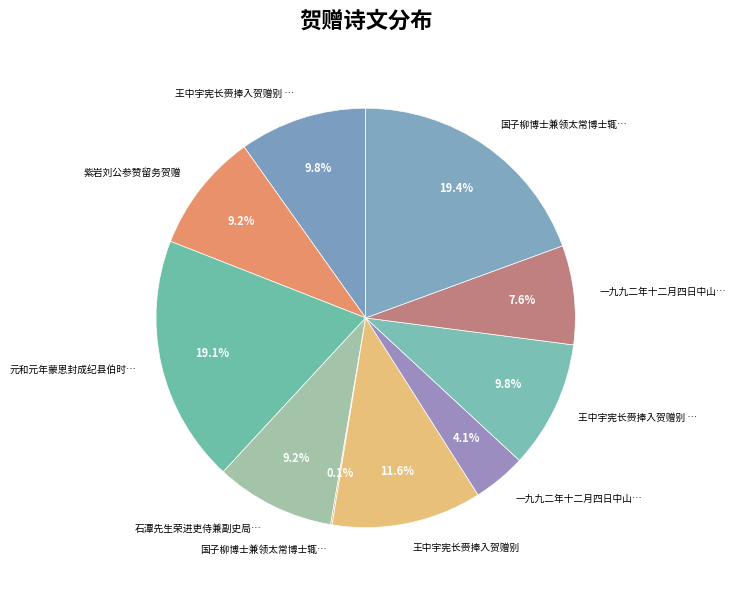

What is the smallest slice in the pie chart?

国子柳博士兼领太常博士辄申贺赠